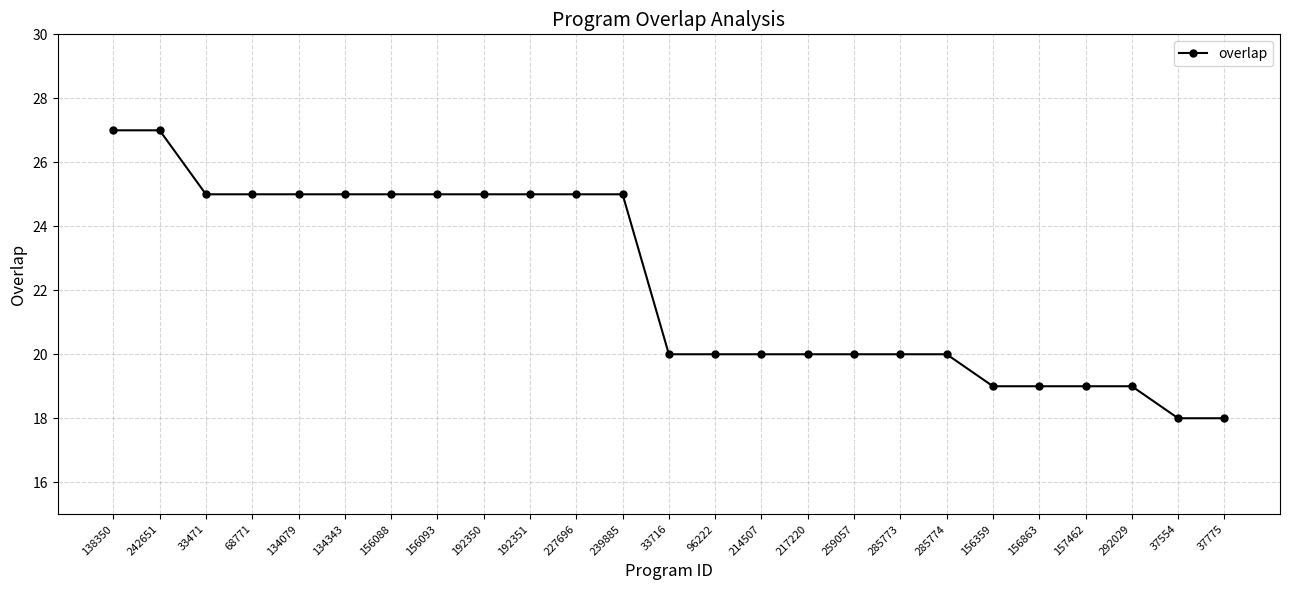

What is the maximum value shown in the chart?

27